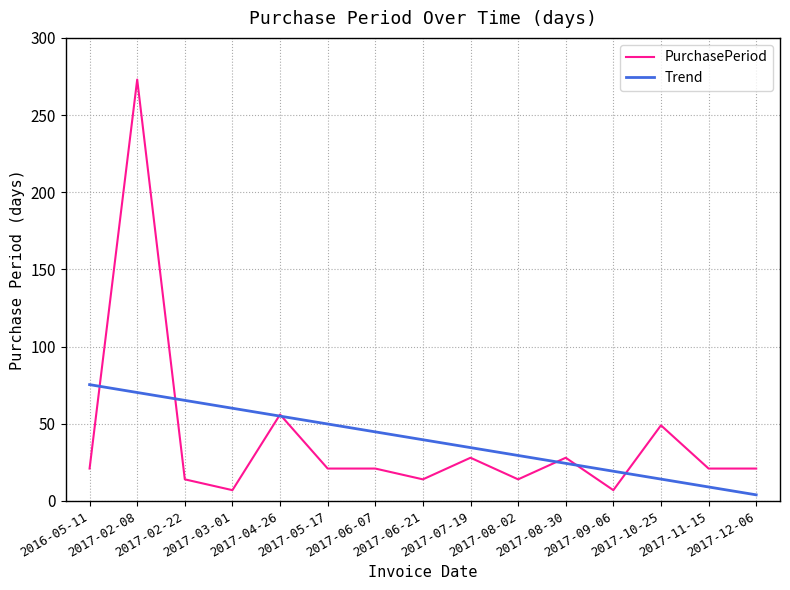

What is the difference between the second highest and minimum values in the Trend series?

66.3